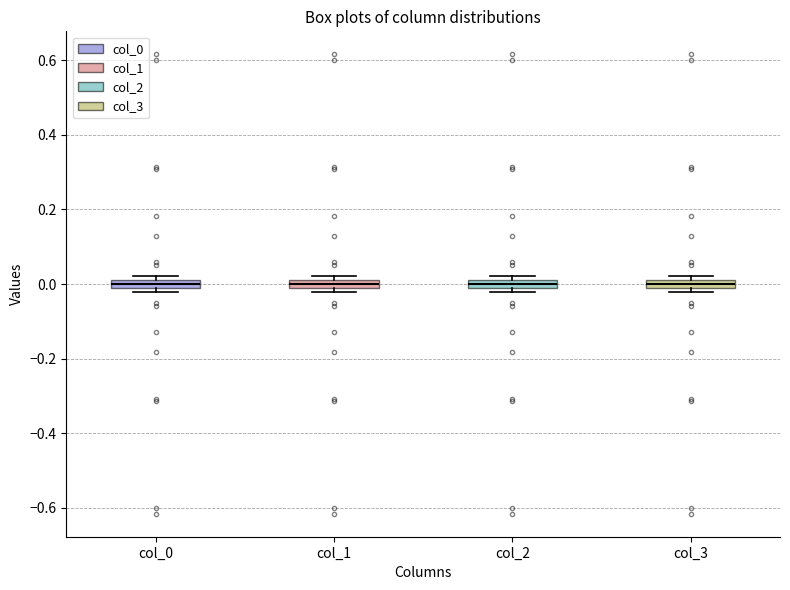

Where does the median line of the box for col_1 sit on the y-axis? The values are not printed on the chart, so give them approximately, as read against the axis.

0.00